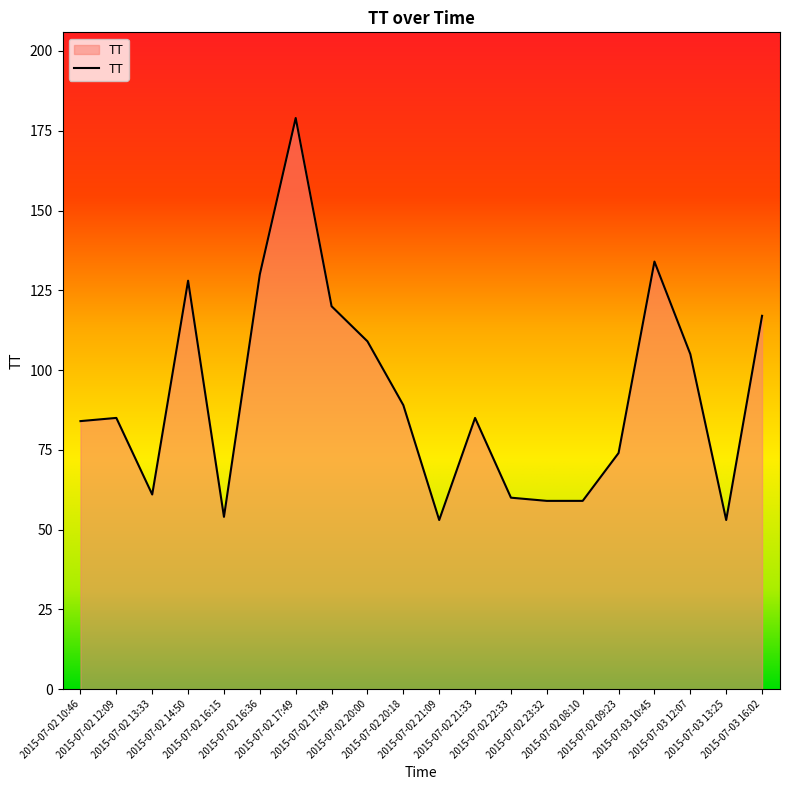

Count the number of data series in this chart.

1